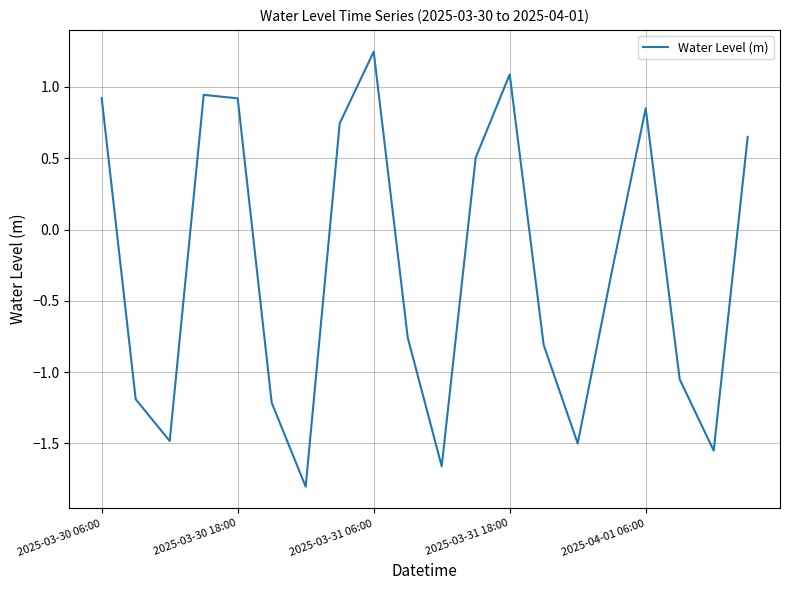

What is the smallest value displayed?

-1.8